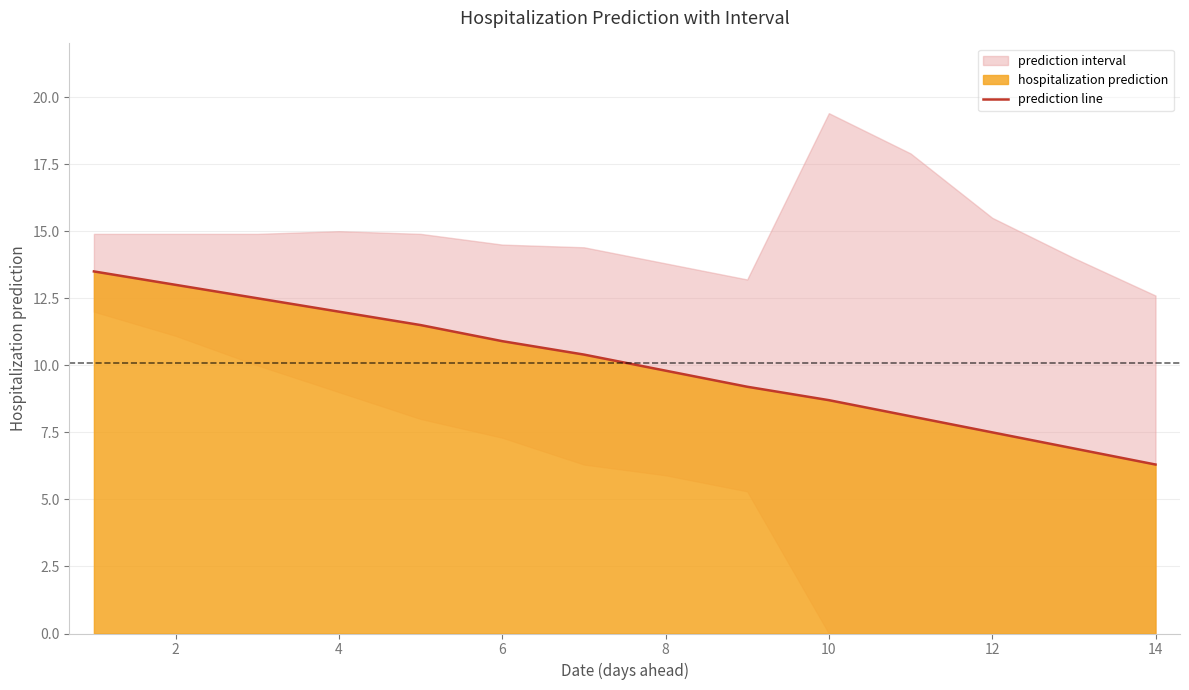

How many data points does each series have?

14